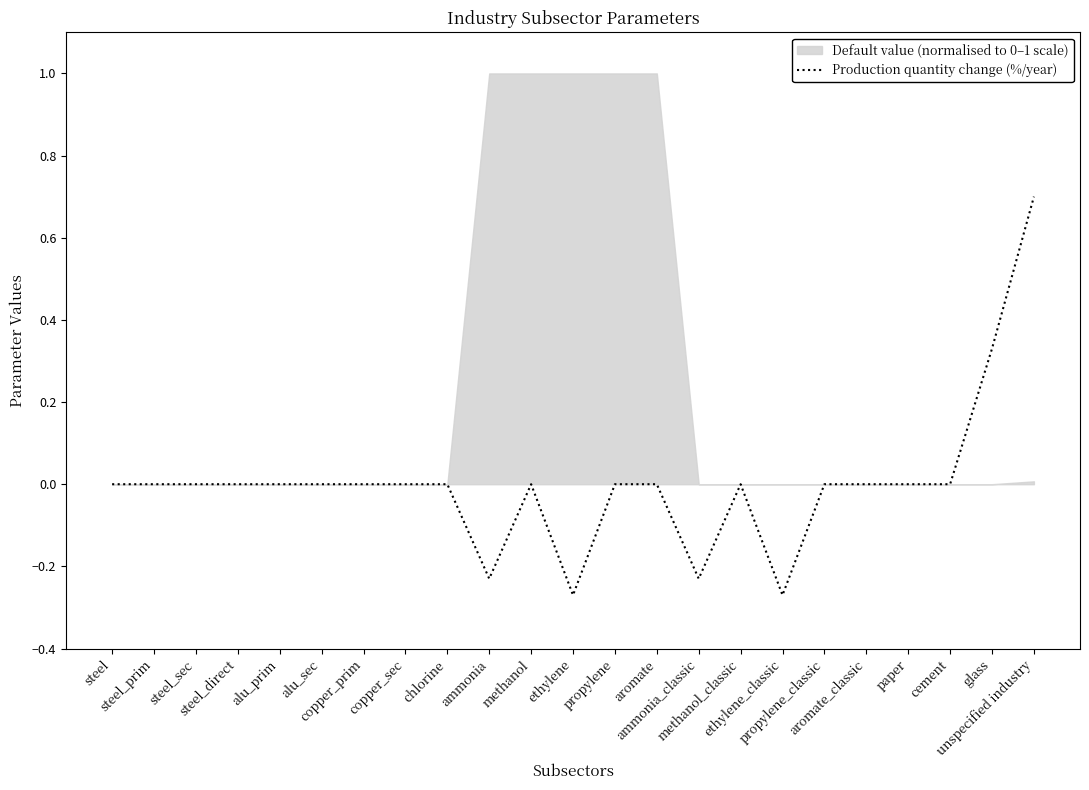

How many data points are above 0?

2